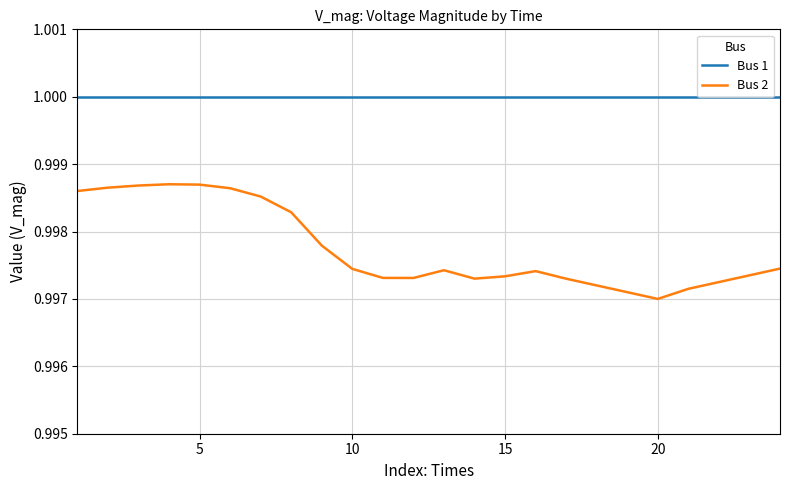

True or false: Bus 1 and Bus 2 intersect in this chart.

False